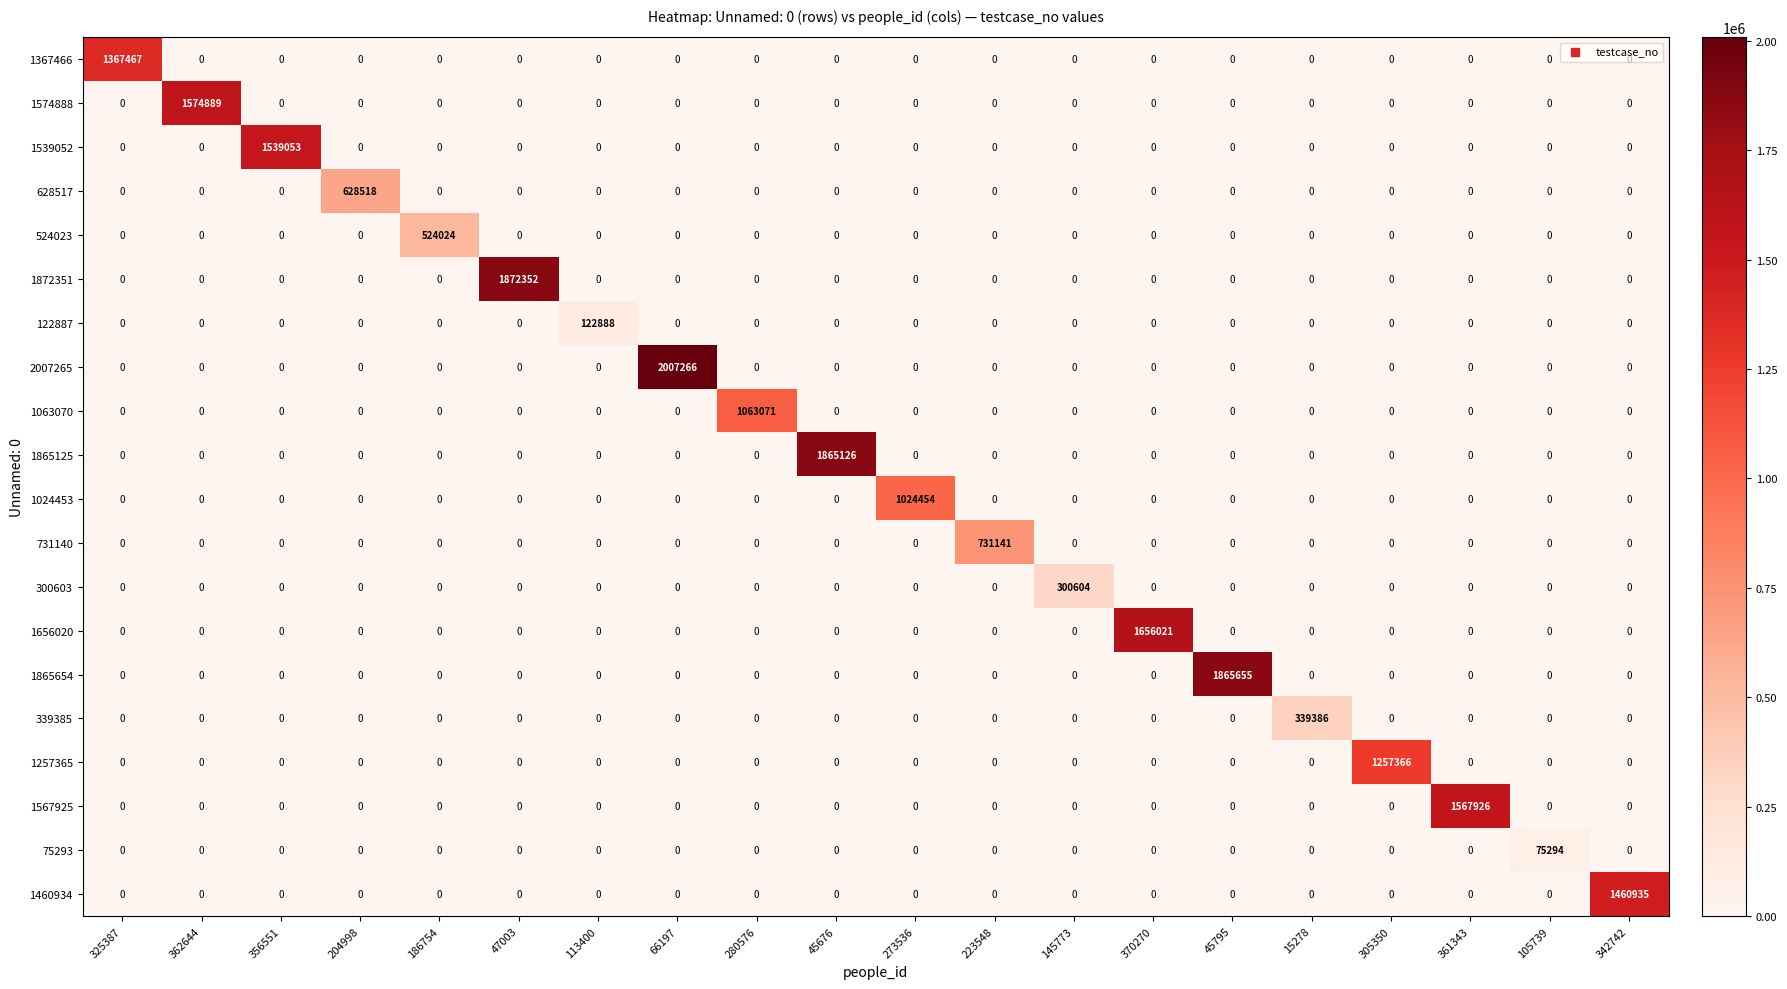

How many categories are shown in the chart?

20